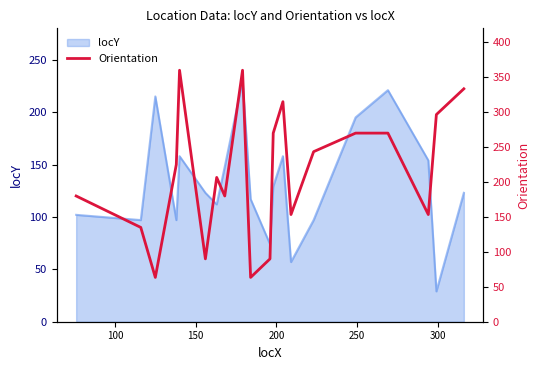

What is the highest value of the locY series?

230